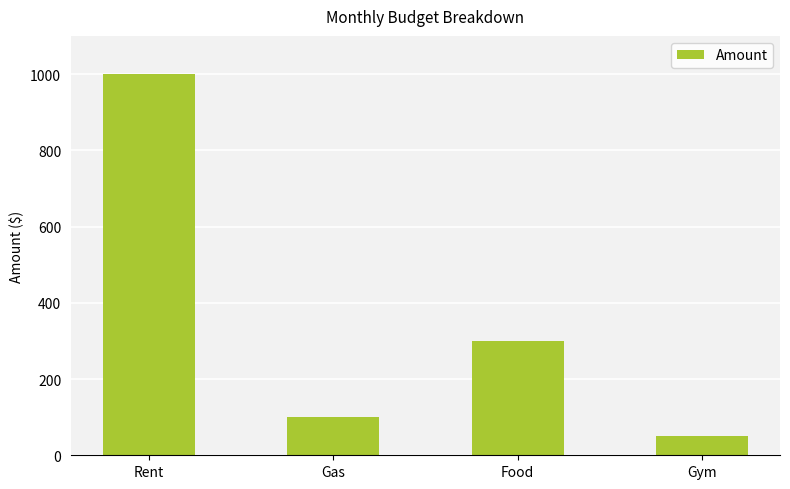

Count the number of data series in this chart.

1